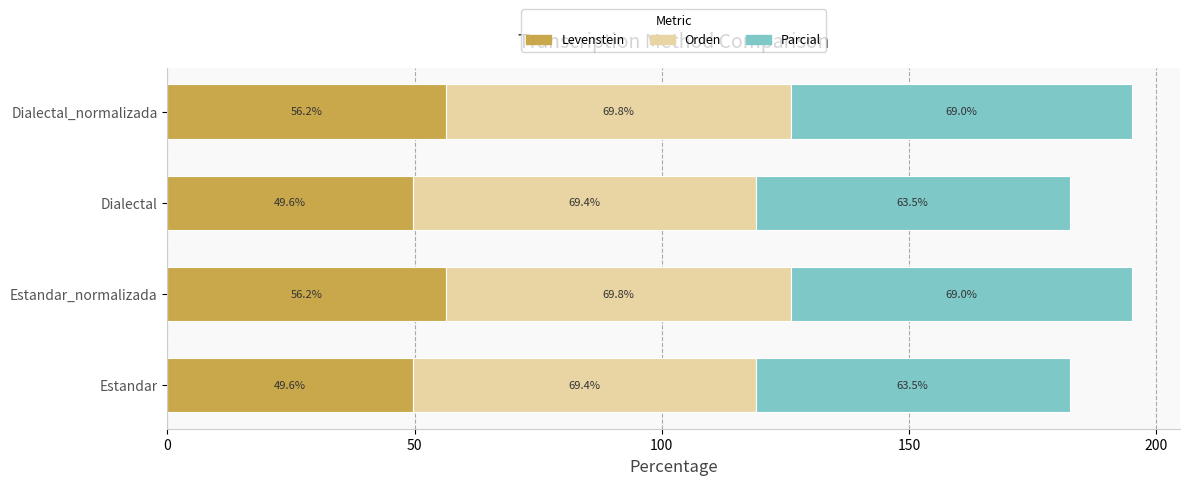

What is the difference between the second highest and minimum values in the Levenstein series?

6.6